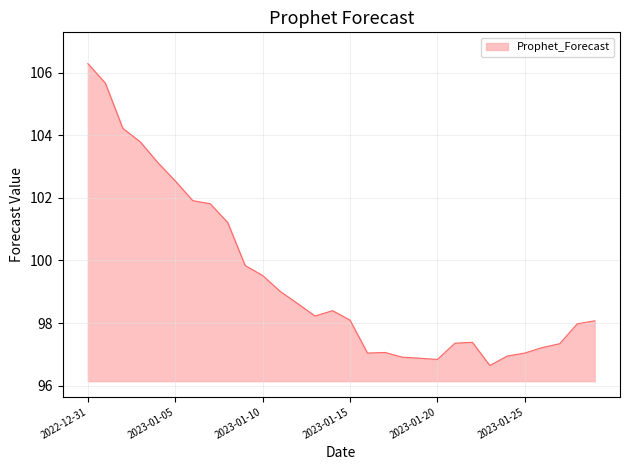

What is the greatest value displayed?

106.3